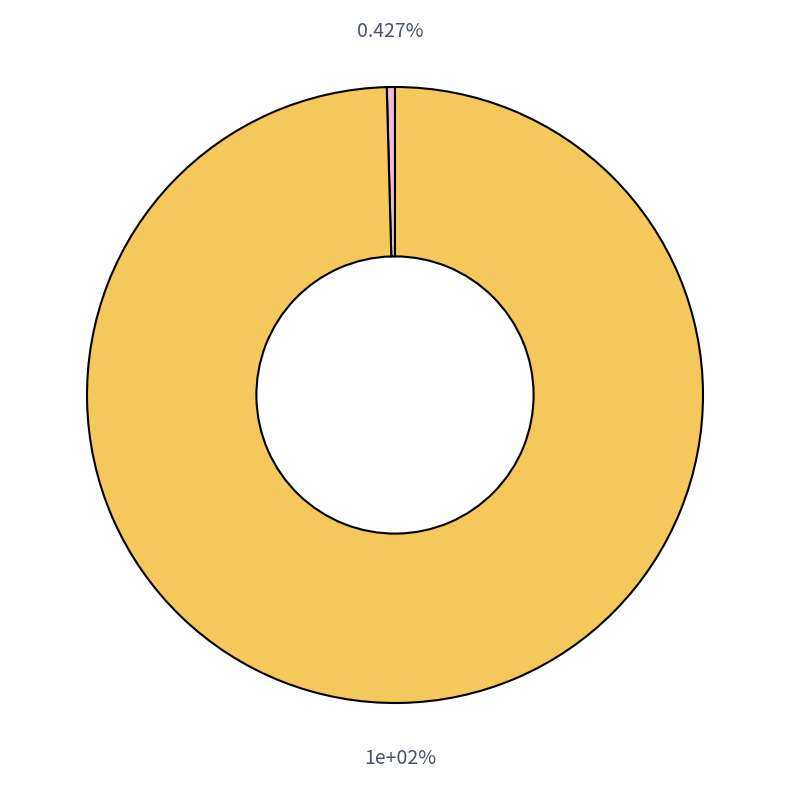

Do RF_in (1) and SUB1 (2) together represent more than half of the pie?

No